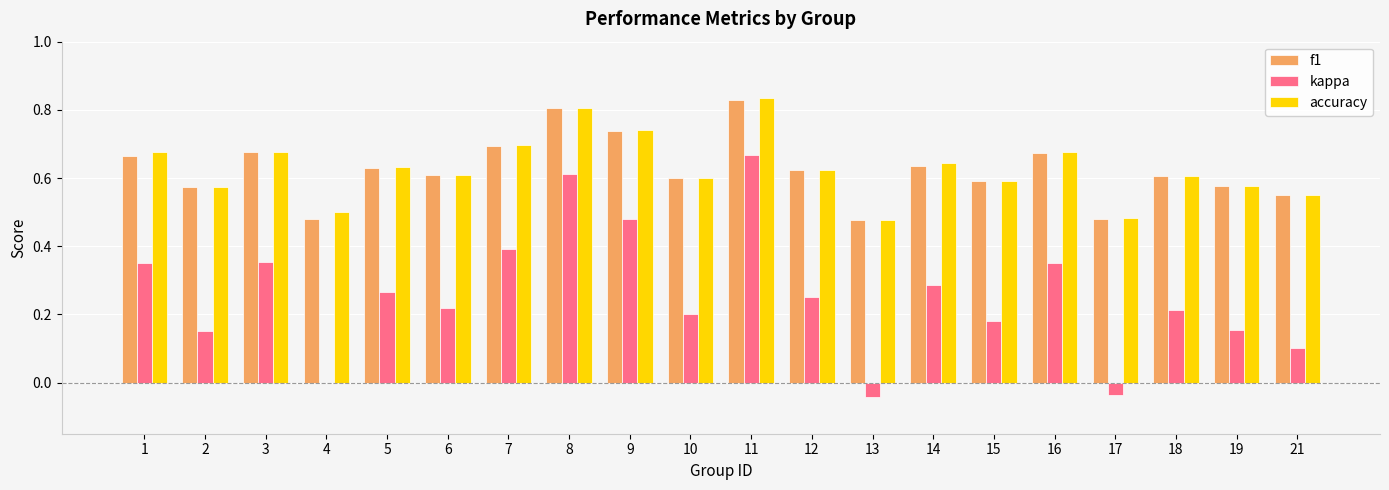

What are all the series names shown in the legend?

f1, kappa, accuracy